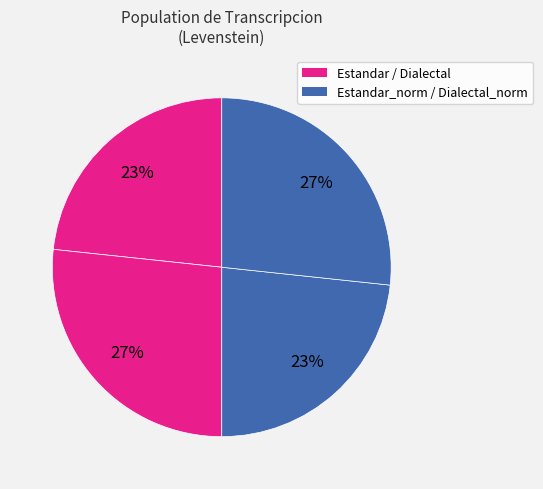

Which slice is the largest?

Estandar_normalizada